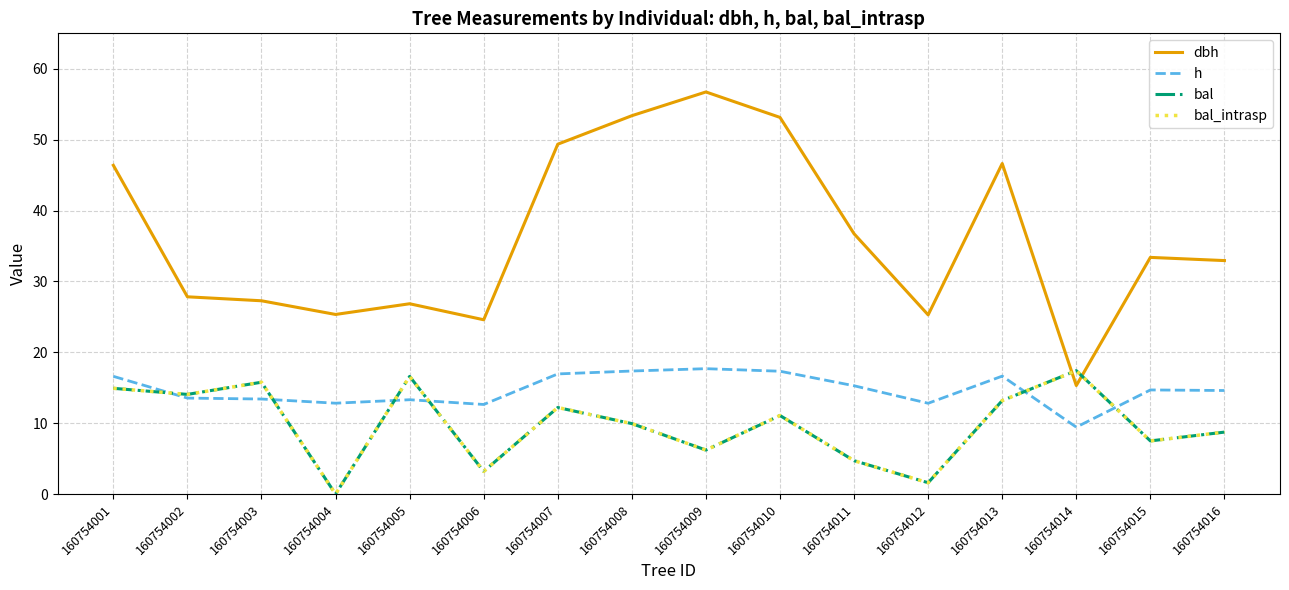

Between 160754004 and 160754016, which series saw the biggest shift?

bal